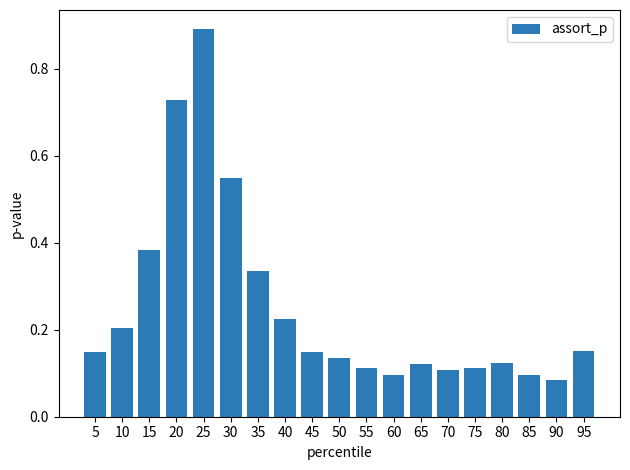

Are the bars horizontal?

No